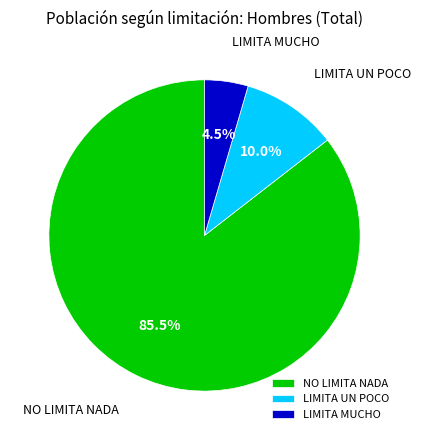

Which category has the smallest portion of the pie?

LIMITA MUCHO